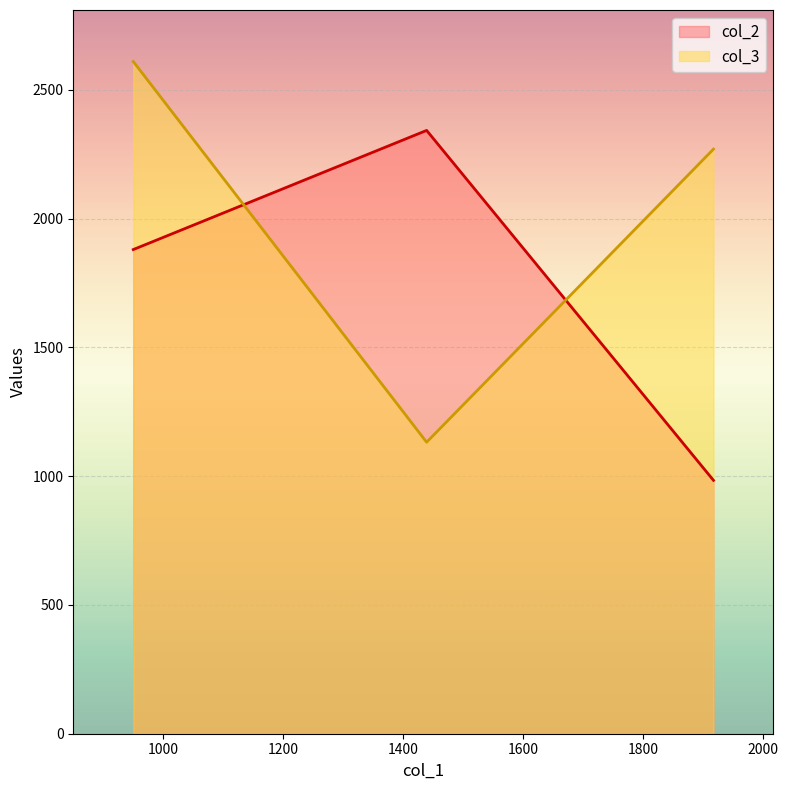

What are all the series names shown in the legend?

col_2, col_3